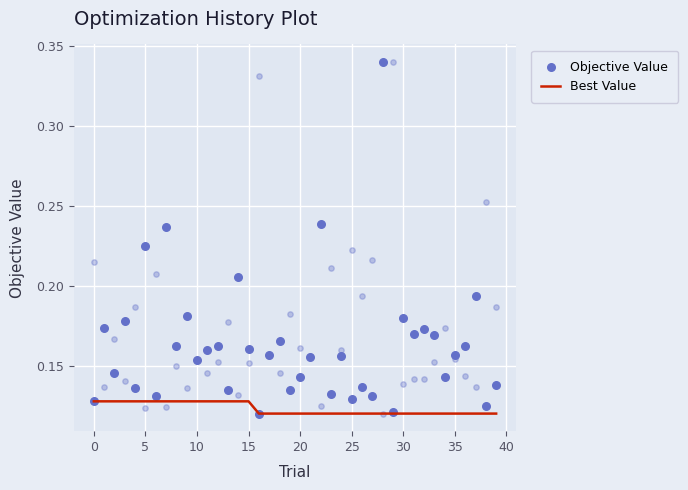

Is the value of Objective Value at 16 greater than the value of Best Value at 12?

No